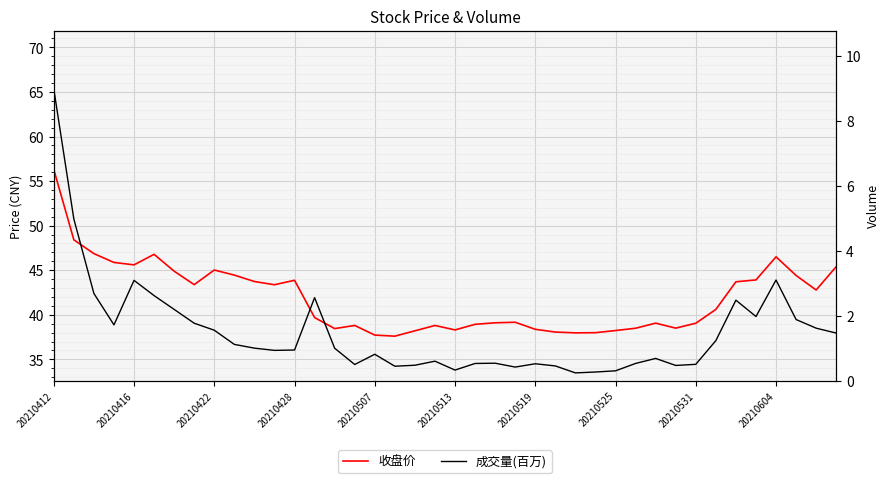

How many categories are shown in the chart?

40